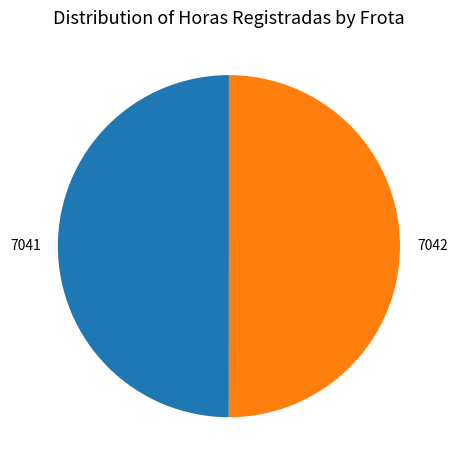

Combined, do 7041 and 7042 account for over 50%?

Yes